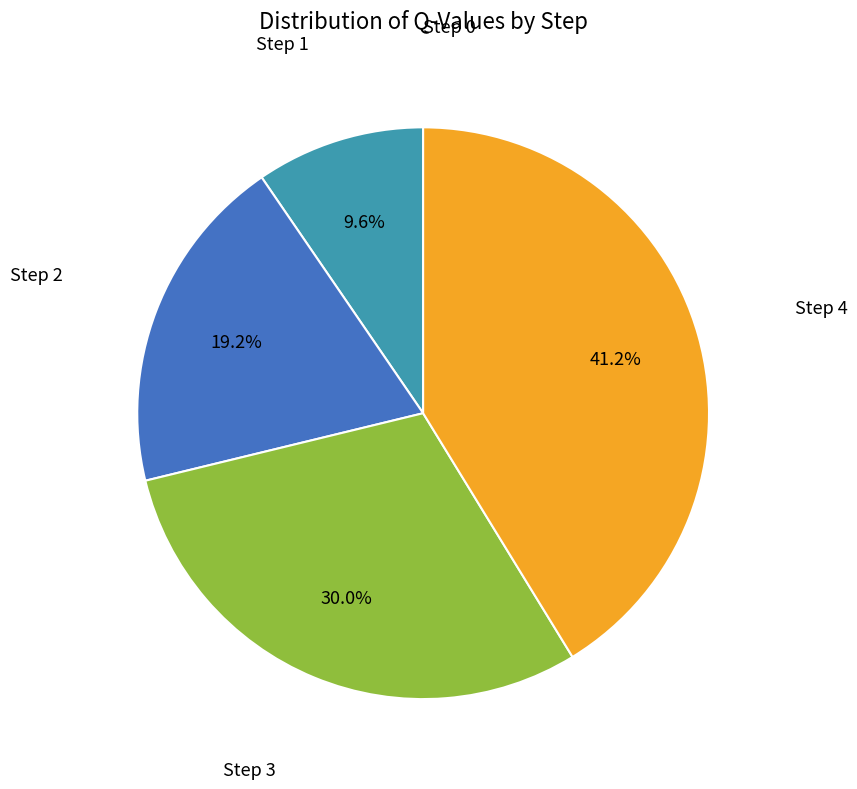

Does any single category account for the majority?

No